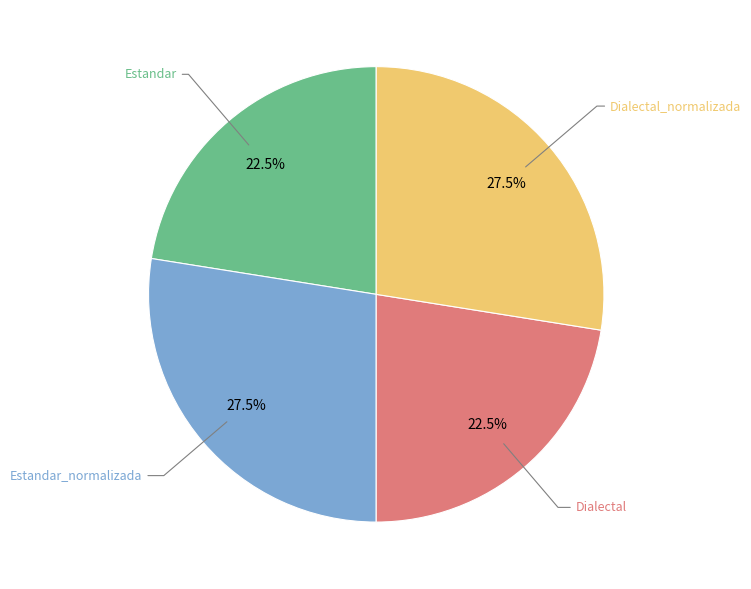

Is there any slice that represents more than half of the pie?

No